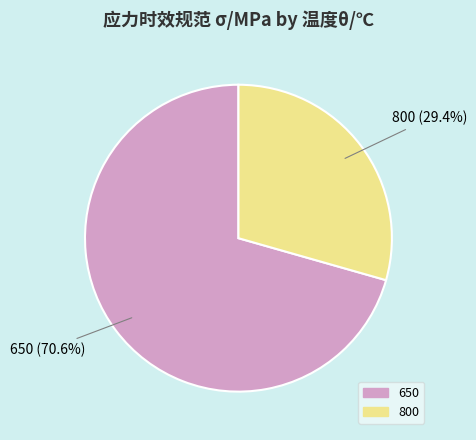

To the nearest percent, what is the average slice percentage?

50%